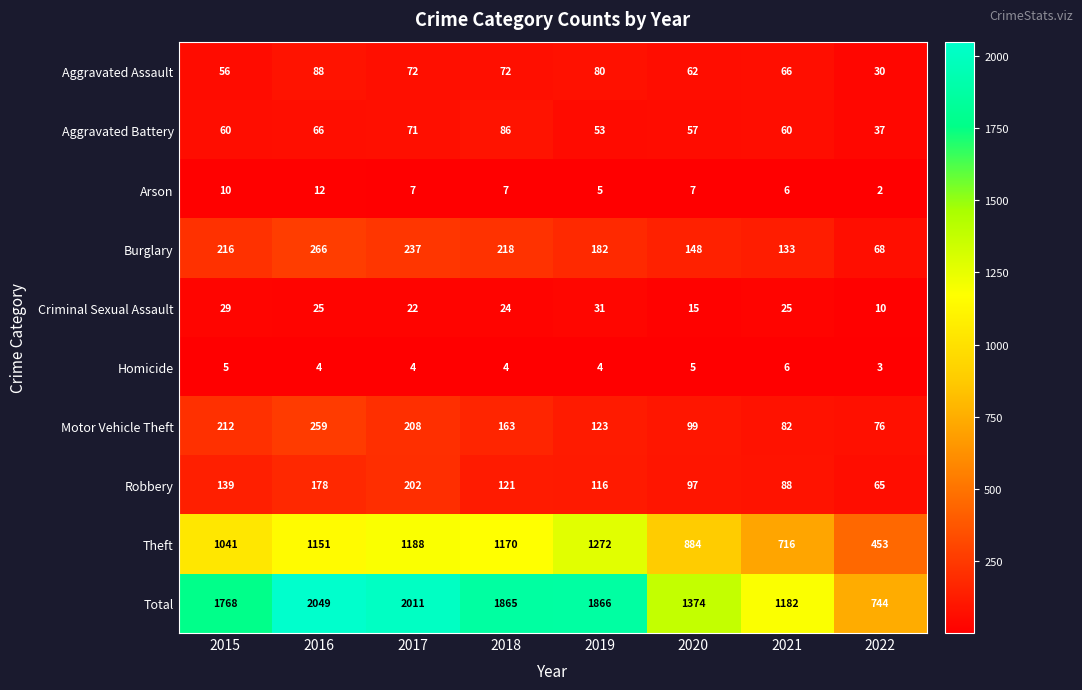

What is the approximate value of Criminal Sexual Assault at 2018, to the nearest 5?

25